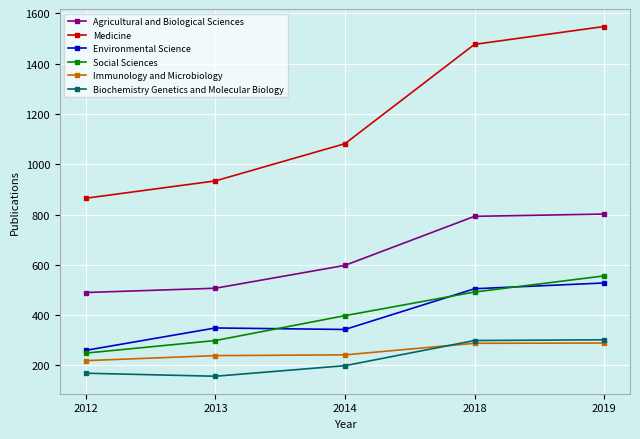

True or false: Medicine has more than 1 points higher than both neighbors.

False